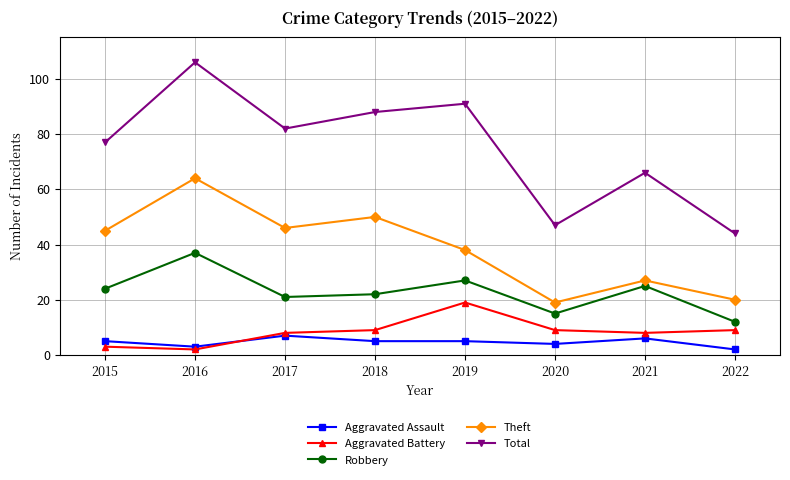

True or false: Theft and Robbery intersect in this chart.

False